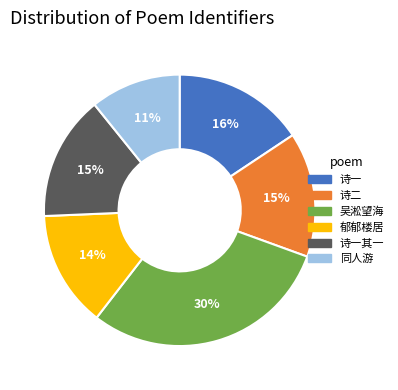

Does any single category account for the majority?

No